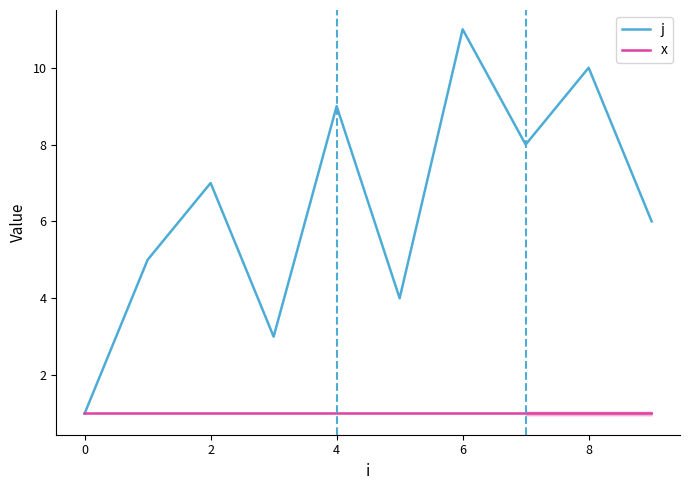

Reading right to left, extract all data points from this chart.

j: 6.0	10.0	8.0	11.0	4.0	9.0	3.0	7.0	5.0	1.0
x: 1.0	1.0	1.0	1.0	1.0	1.0	1.0	1.0	1.0	1.0